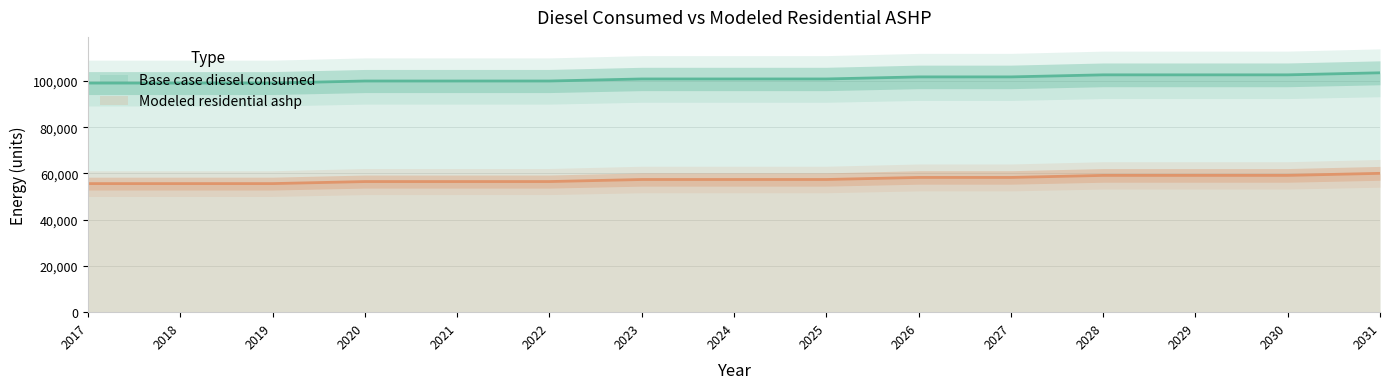

True or false: Base case diesel consumed and Modeled residential ashp cross at least once.

False